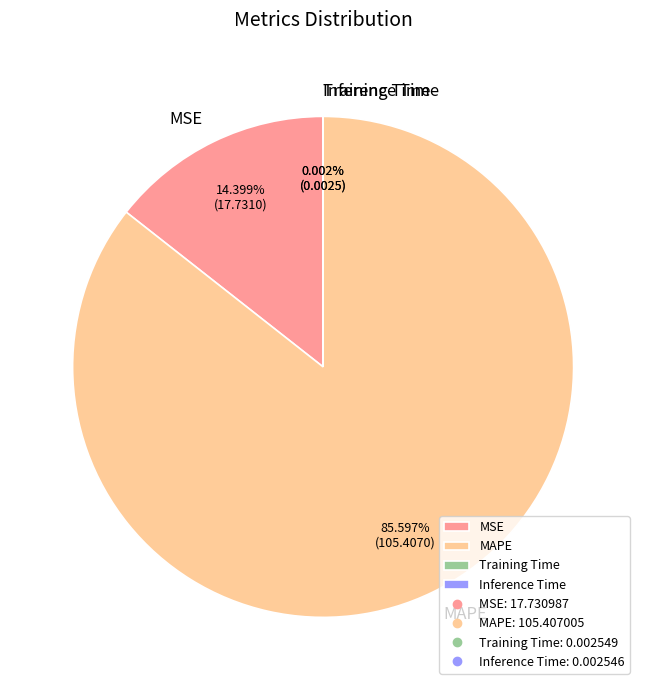

Which has a higher value, MAPE or MSE?

MAPE